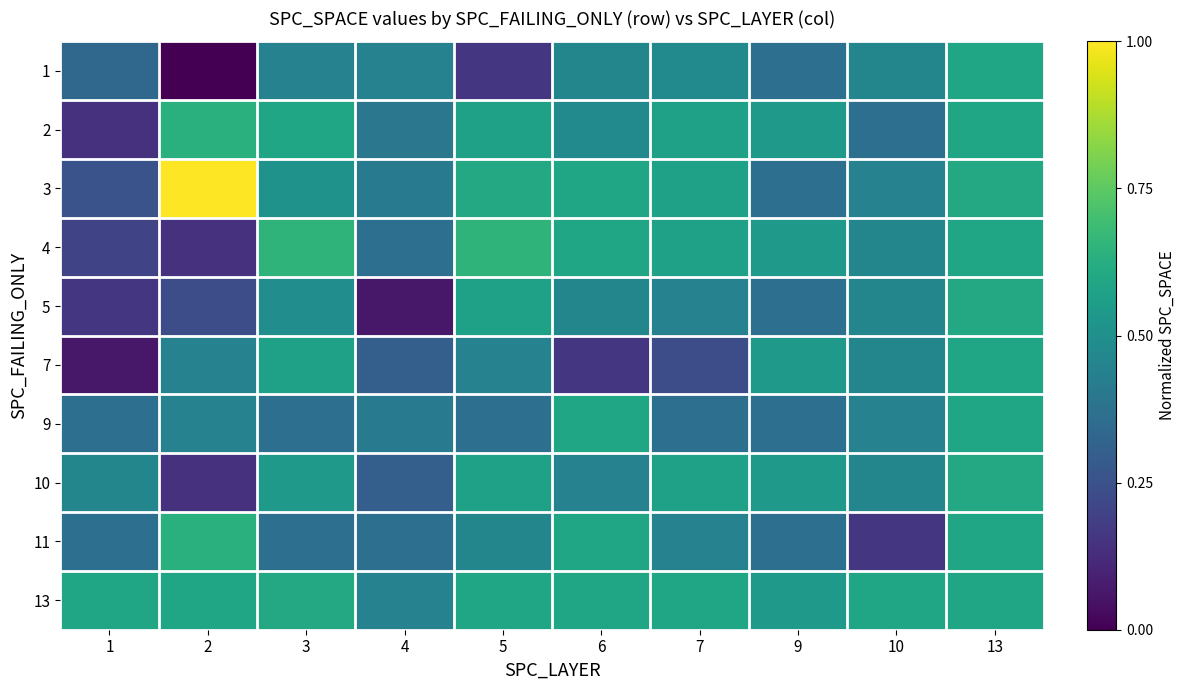

Reading left to right, extract all data points from this chart.

1: 1=0.3	2=0.0	3=0.4	4=0.4	5=0.2	6=0.5	7=0.5	9=0.4	10=0.5	13=0.6
2: 1=0.1	2=0.6	3=0.6	4=0.4	5=0.6	6=0.5	7=0.6	9=0.5	10=0.4	13=0.6
3: 1=0.3	2=1.0	3=0.5	4=0.4	5=0.6	6=0.6	7=0.6	9=0.4	10=0.4	13=0.6
4: 1=0.2	2=0.1	3=0.7	4=0.4	5=0.7	6=0.6	7=0.6	9=0.5	10=0.5	13=0.6
5: 1=0.2	2=0.2	3=0.5	4=0.1	5=0.6	6=0.5	7=0.4	9=0.4	10=0.5	13=0.6
7: 1=0.1	2=0.4	3=0.6	4=0.3	5=0.4	6=0.2	7=0.2	9=0.5	10=0.5	13=0.6
9: 1=0.4	2=0.4	3=0.4	4=0.4	5=0.4	6=0.6	7=0.4	9=0.4	10=0.4	13=0.6
10: 1=0.5	2=0.1	3=0.5	4=0.3	5=0.6	6=0.4	7=0.6	9=0.5	10=0.5	13=0.6
11: 1=0.4	2=0.6	3=0.4	4=0.4	5=0.5	6=0.6	7=0.4	9=0.4	10=0.2	13=0.6
13: 1=0.6	2=0.6	3=0.6	4=0.4	5=0.6	6=0.6	7=0.6	9=0.5	10=0.6	13=0.6